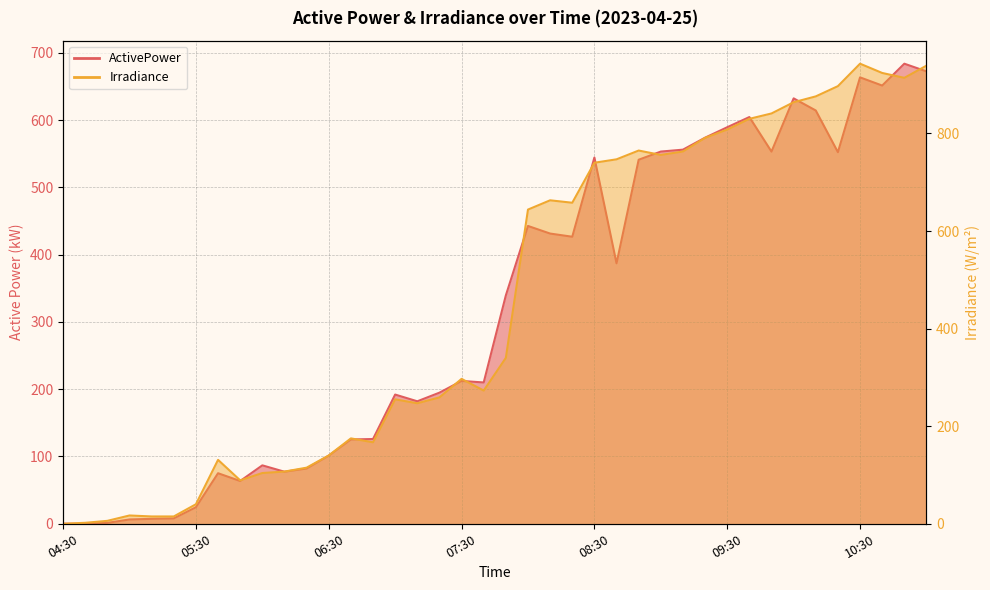

At which label is ActivePower closest to 341?

07:50